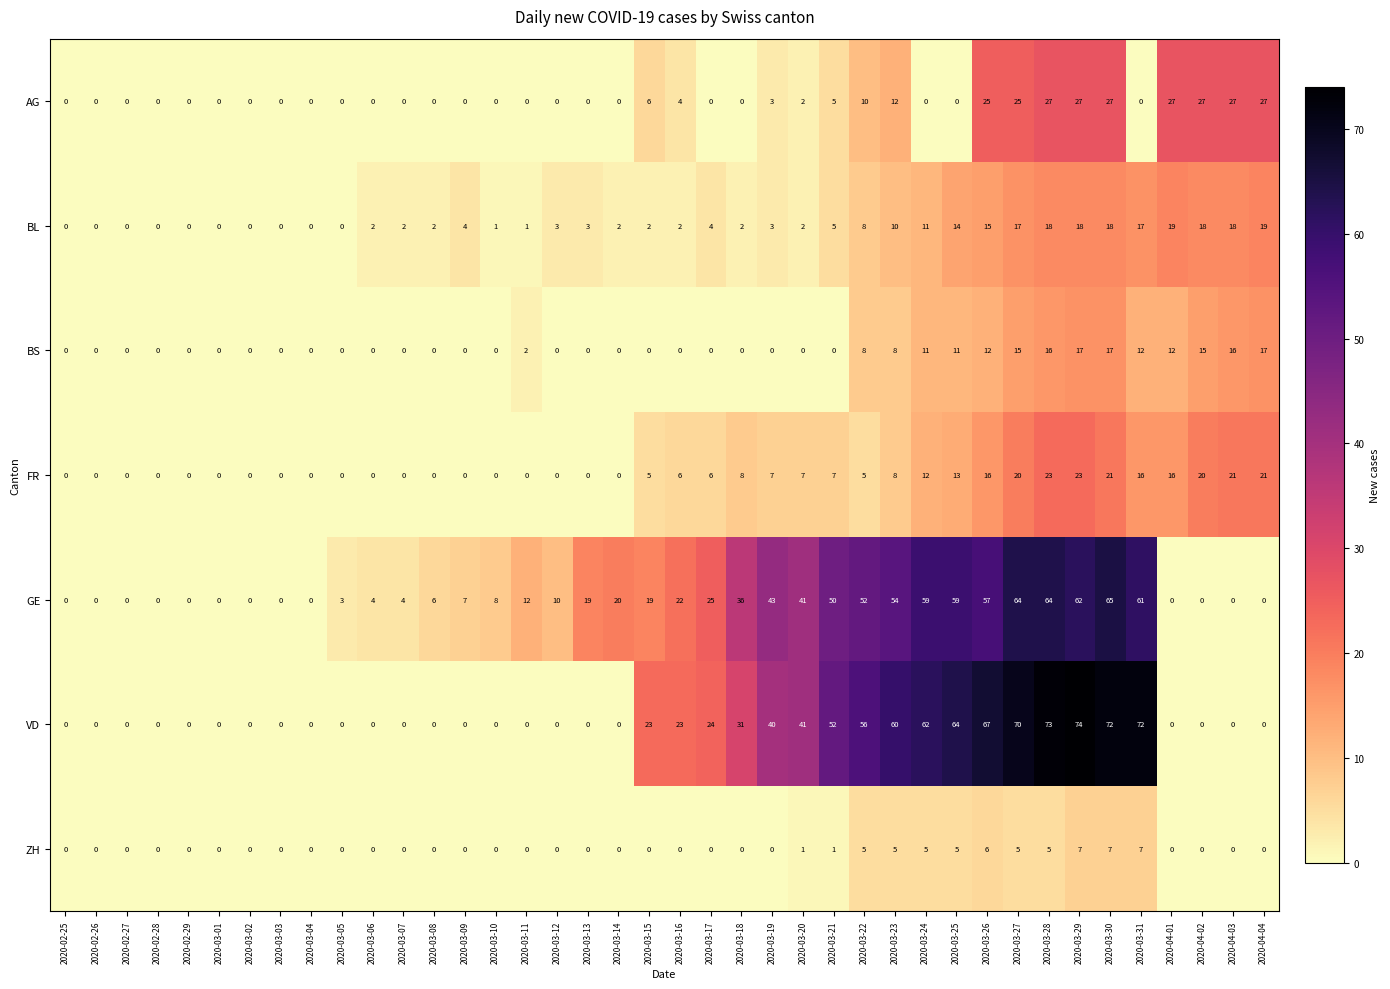

Count the FR values in the range 0 to 16.

33